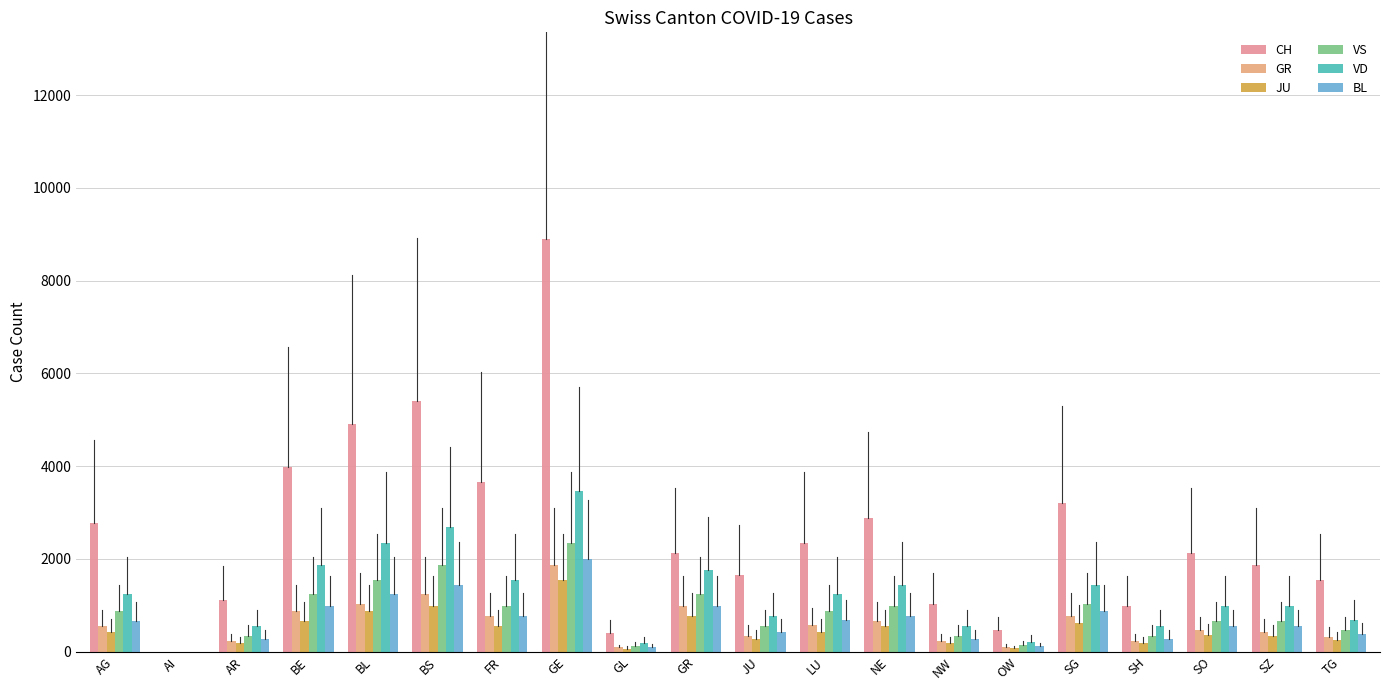

What is the label of the 10th bar from the right?

JU